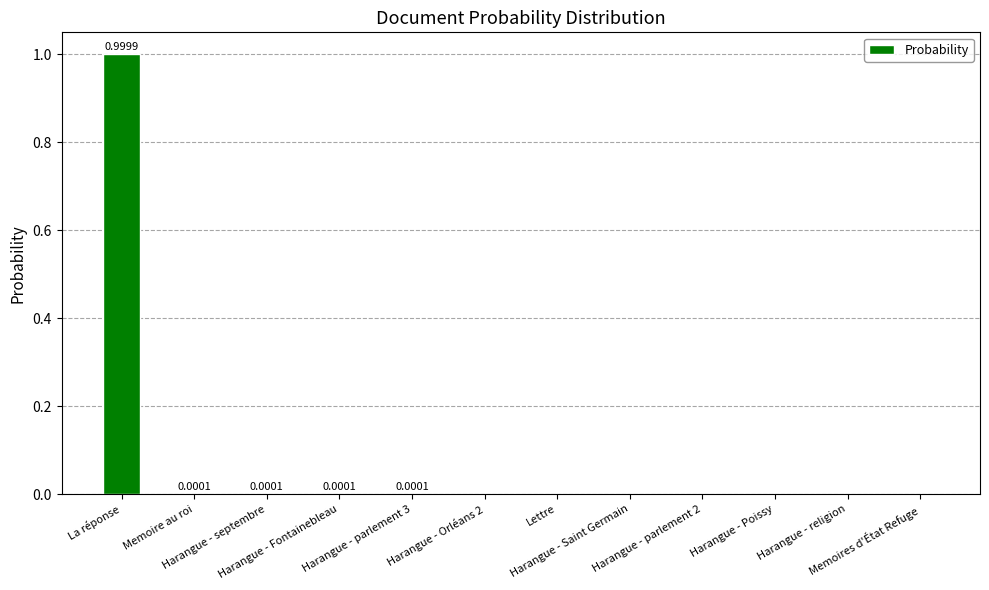

The value at Harangue - Saint Germain is 0.6. True or false?

False